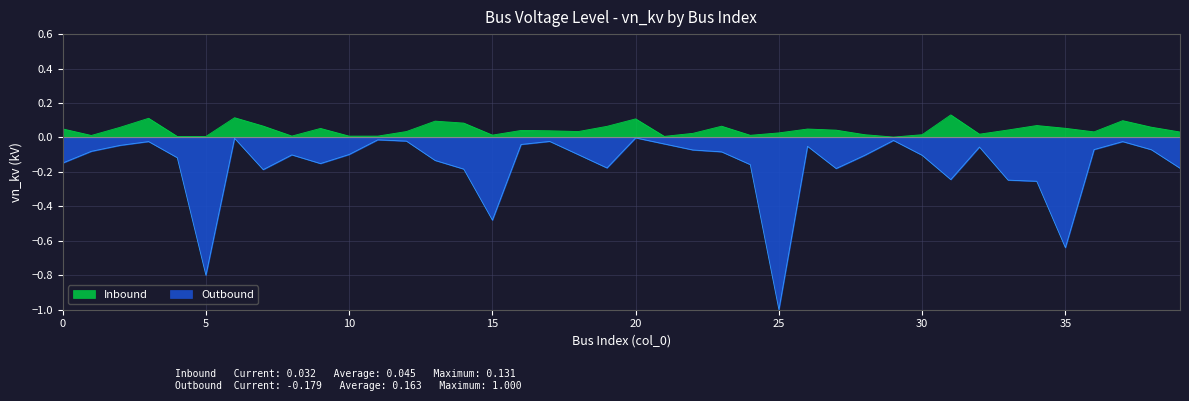

The value of Inbound at 11 is 0.6. True or false?

False